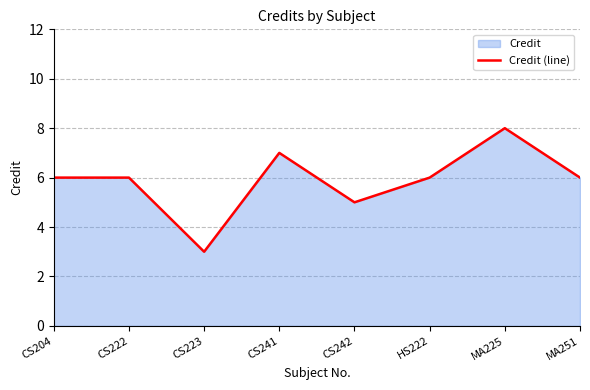

How many lines are shown in the chart?

1